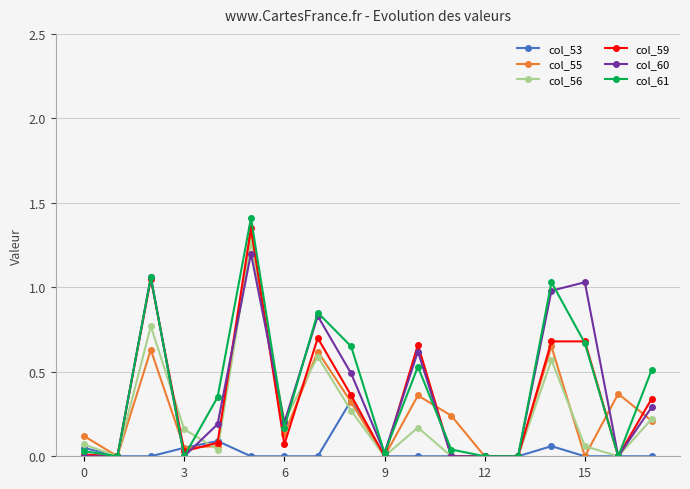

Which series has the largest range (max minus min)?

col_61